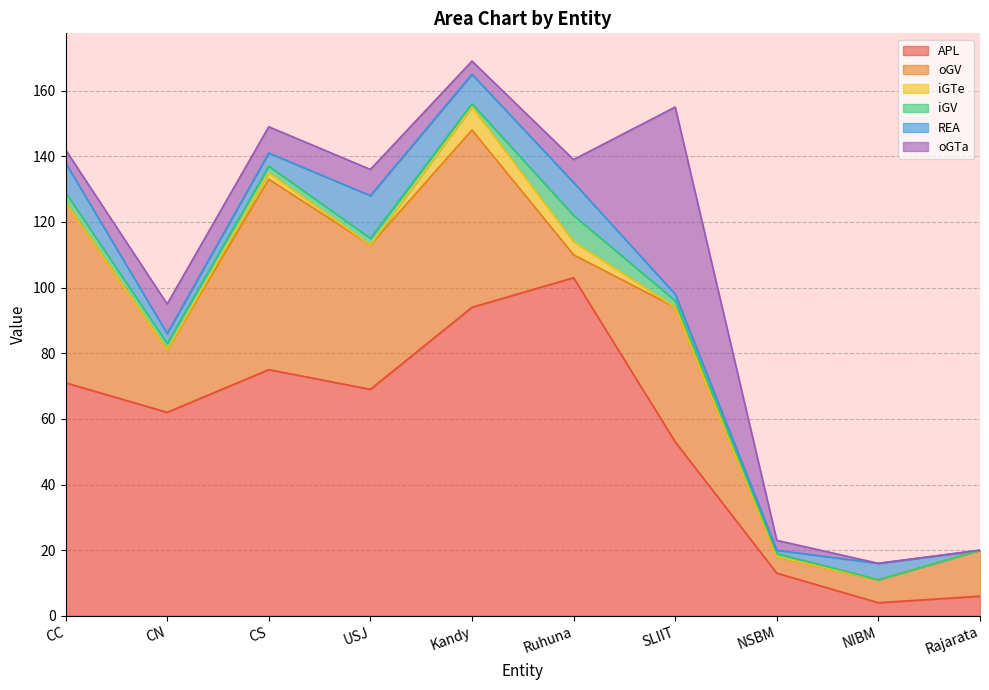

Reading left to right, transcribe all the data shown in this chart.

APL: 71	62	75	69	94	103	53	13	4	6
oGV: 55	19	58	44	54	7	41	5	7	14
iGTe: 0	0	2	0	7	4	0	0	0	0
iGV: 3	2	2	2	1	8	2	1	0	0
REA: 9	3	4	13	9	10	2	1	5	0
oGTa: 4	9	8	8	4	7	57	3	0	0